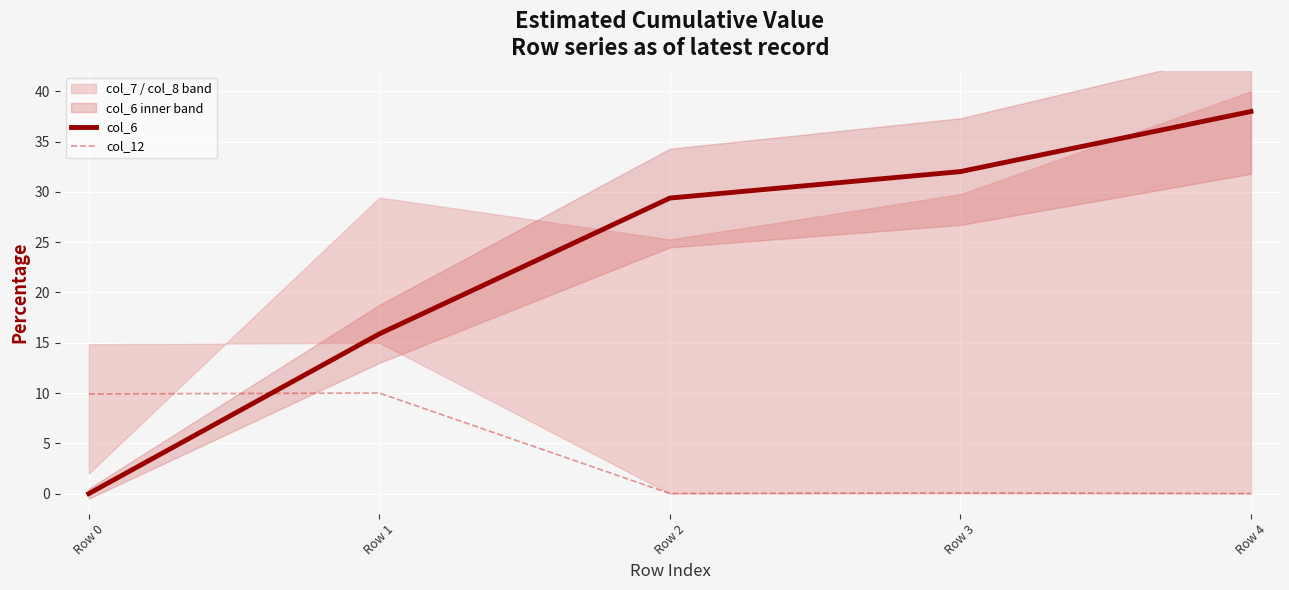

Between which two adjacent categories do col_6 and col_12 first intersect?

Row 0 and Row 1